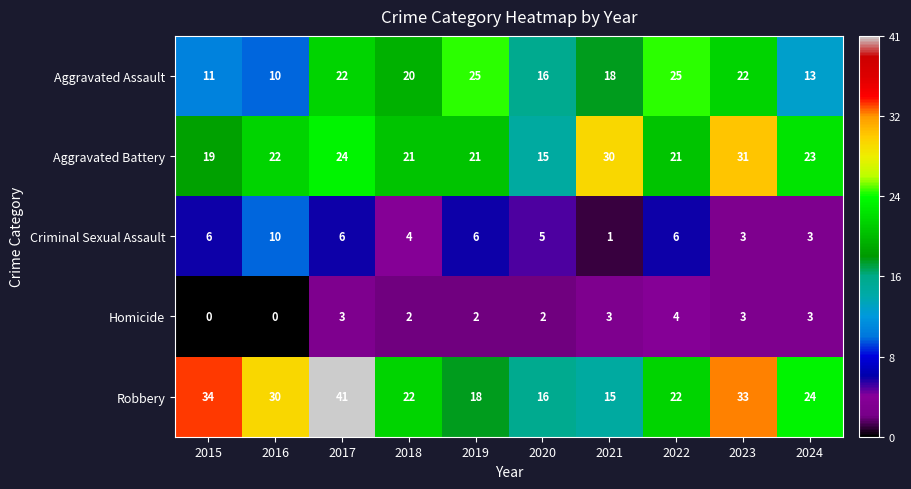

Rank the series by their maximum value, from lowest to highest.

Homicide, Criminal Sexual Assault, Aggravated Assault, Aggravated Battery, Robbery